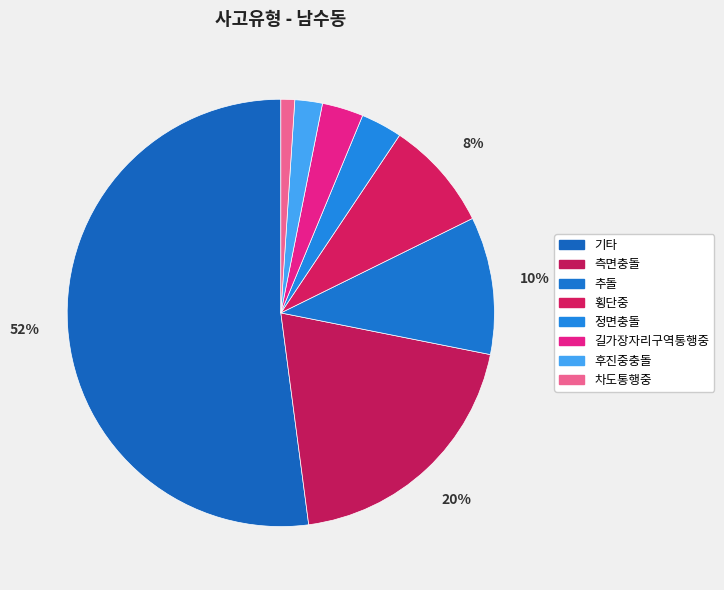

Is 길가장자리구역통행중 the majority of the pie?

No